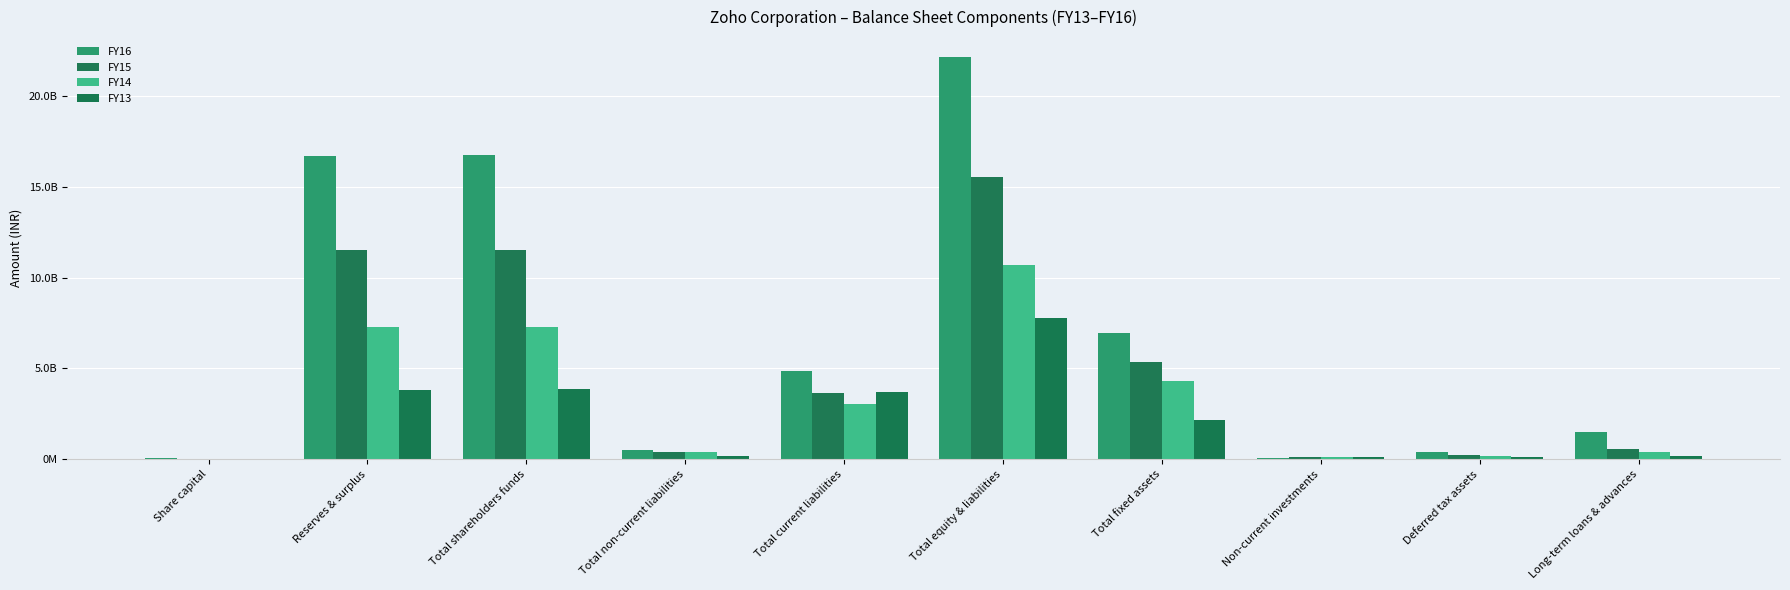

Reading left to right, extract all data points from this chart.

FY16: 52460000	16717346789	16769806789	499442396	4878647608	22147897079	6925361616	70017078	421959078	1480850741
FY15: 860000	11535025606	11535885606	383646551	3624379528	15543925204	5347992002	98322448	230002567	540037921
FY14: 860000	7283156512	7284016512	410494101	3031651195	10726167283	4284881176	100520207	149424926	388460830
FY13: 860000	3838745846	3839605846	202380096	3723515195	7765502687	2156393164	93367536	112756656	168099089